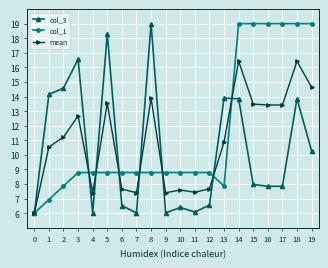

Which series changed the most between 4 and 19?

col_1